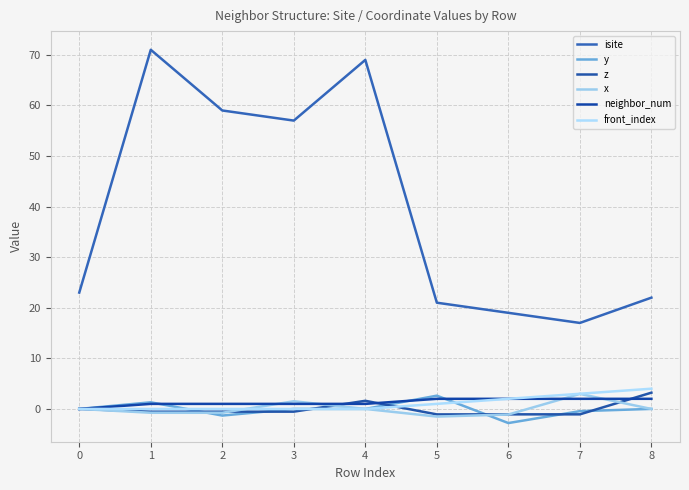

List the series in order of their peak value, highest first.

isite, front_index, z, x, y, neighbor_num